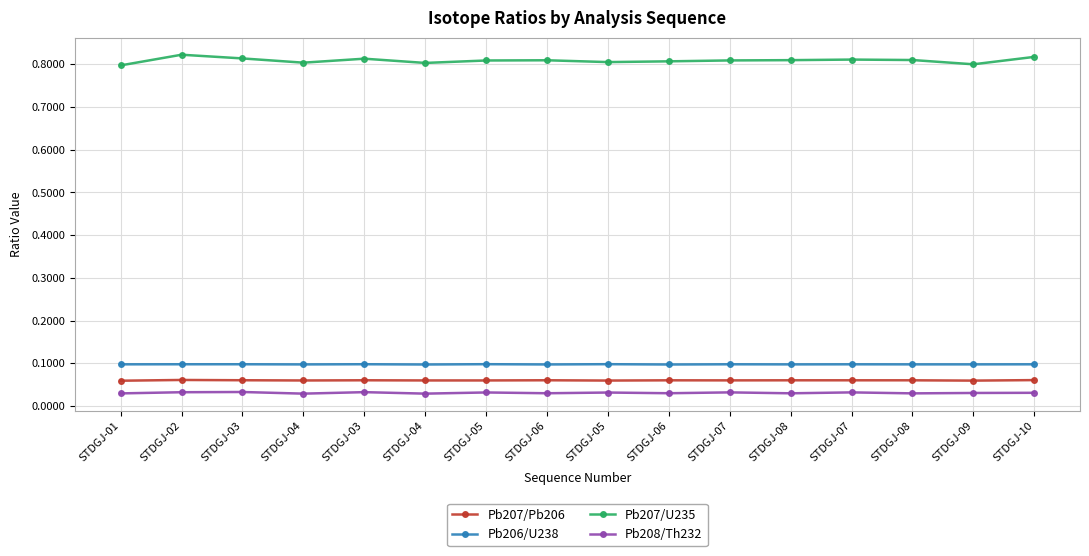

Which series changed the most between STDGJ-02 and STDGJ-06?

Pb207/U235